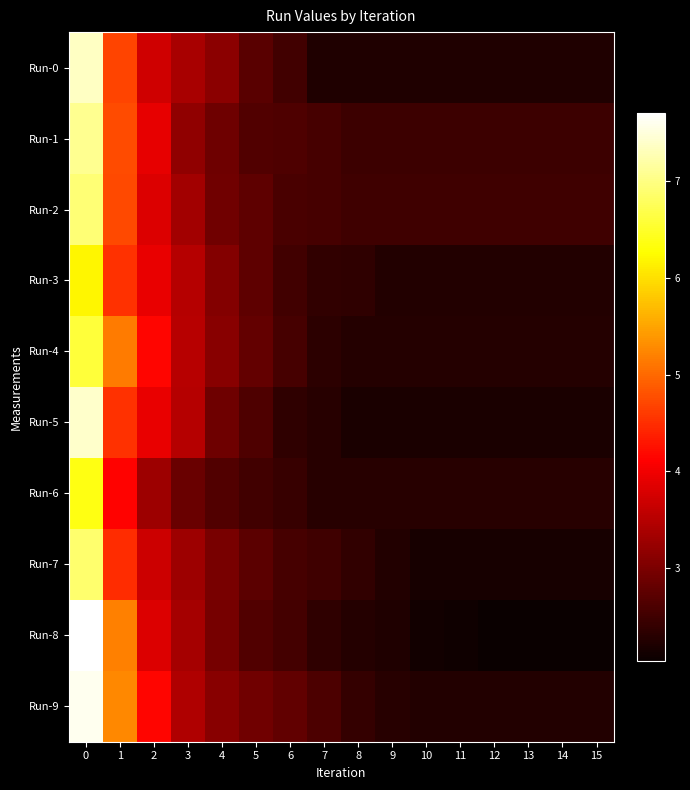

Which series changed the most between 1 and 8?

Run-8